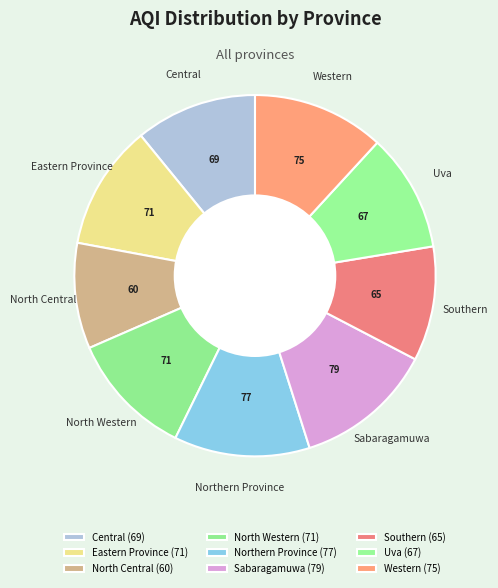

Count the number of slices in the pie.

9